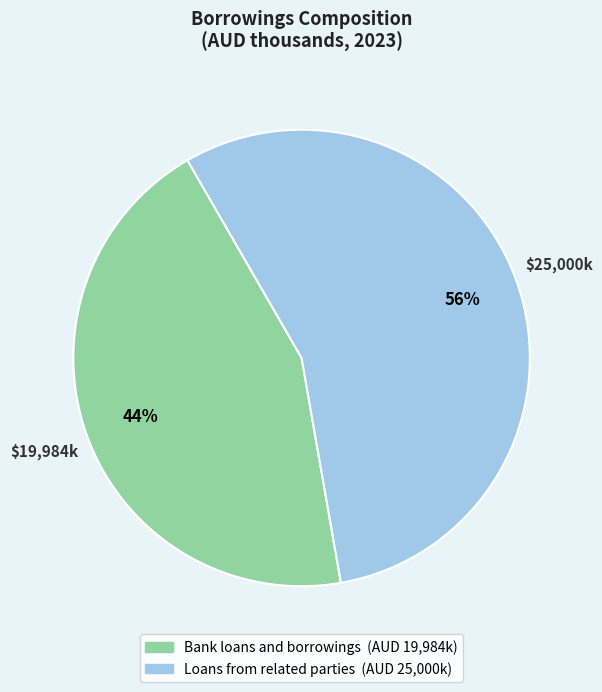

Approximately how many times larger is the value at Loans from related parties compared to Bank loans and borrowings?

1.3